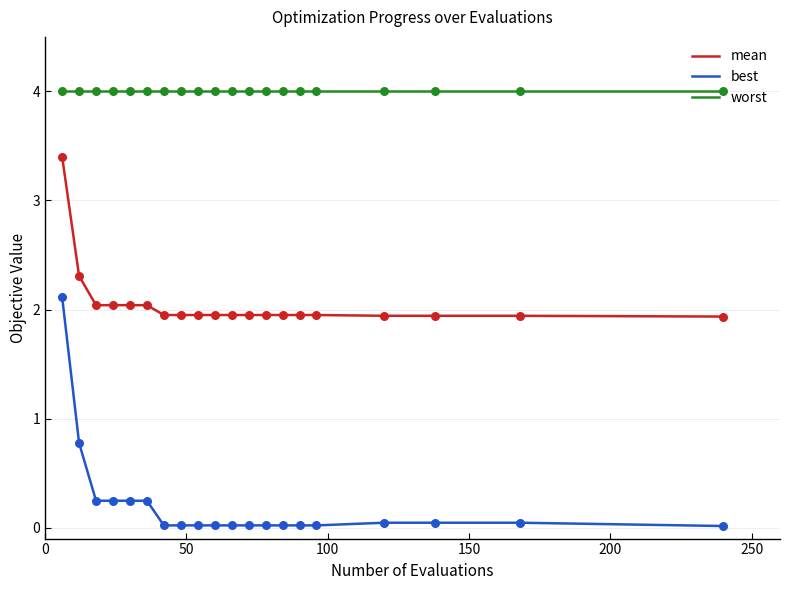

What are all the series names shown in the legend?

mean, best, worst